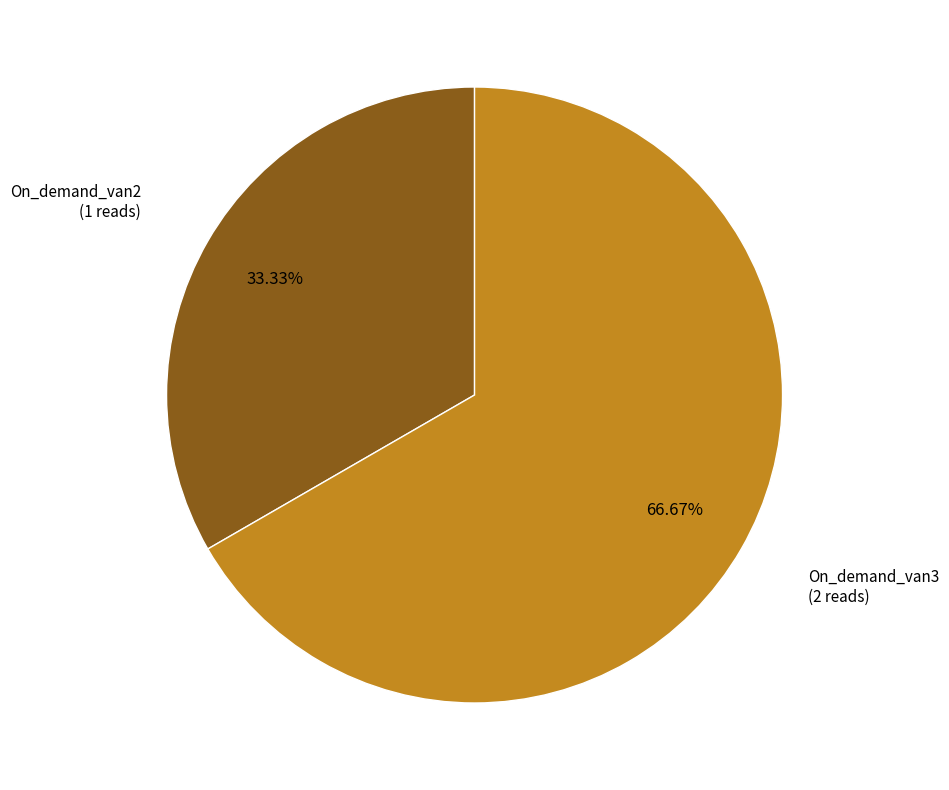

Count the number of slices in the pie.

2